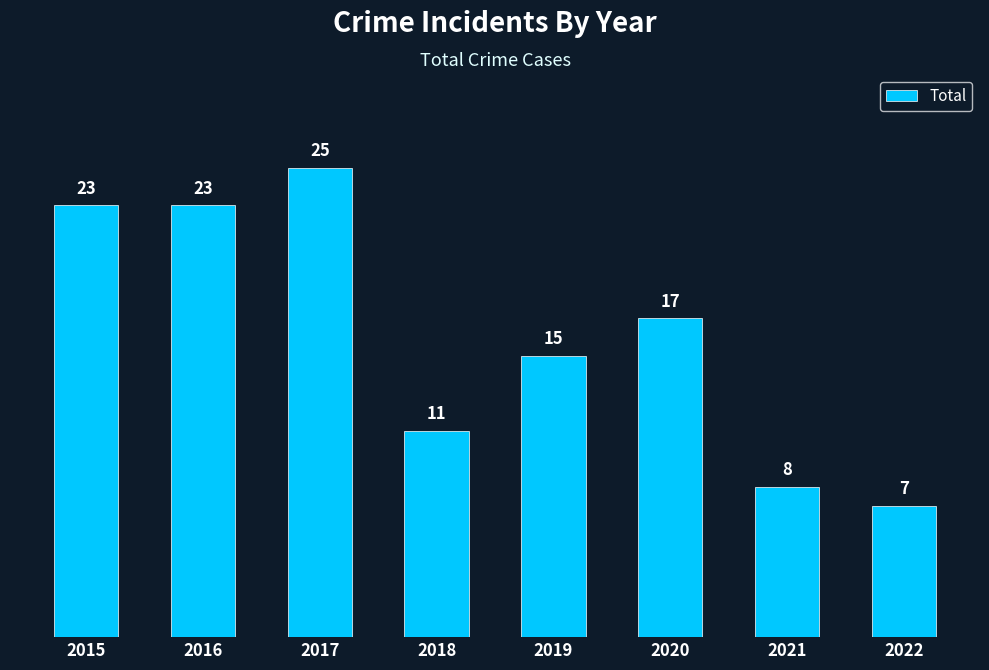

What is the approximate value at 2021, to the nearest 5?

10